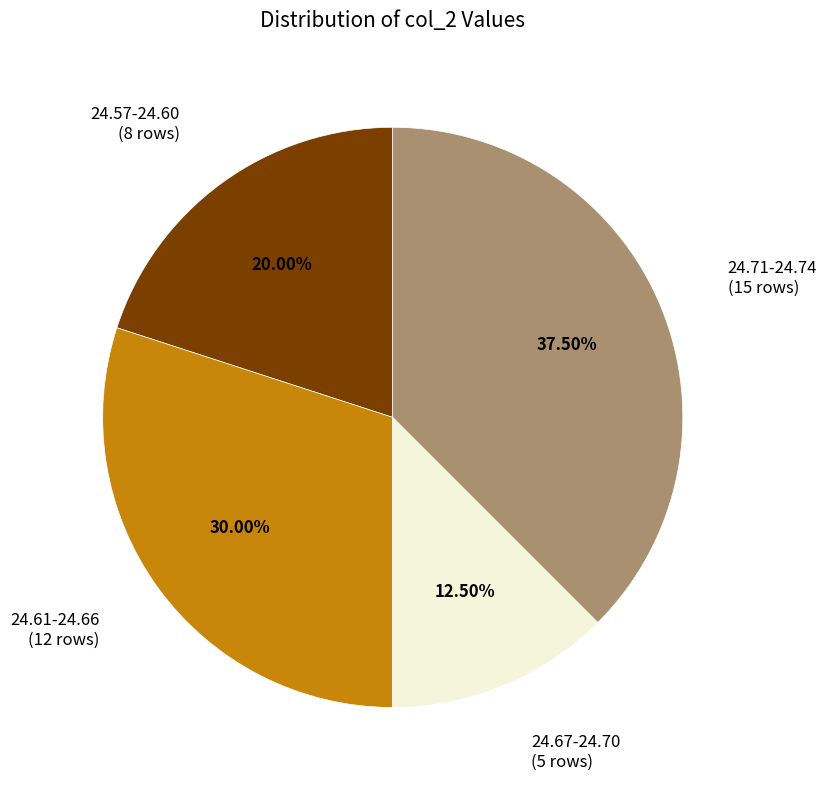

Is there any slice that represents more than half of the pie?

No